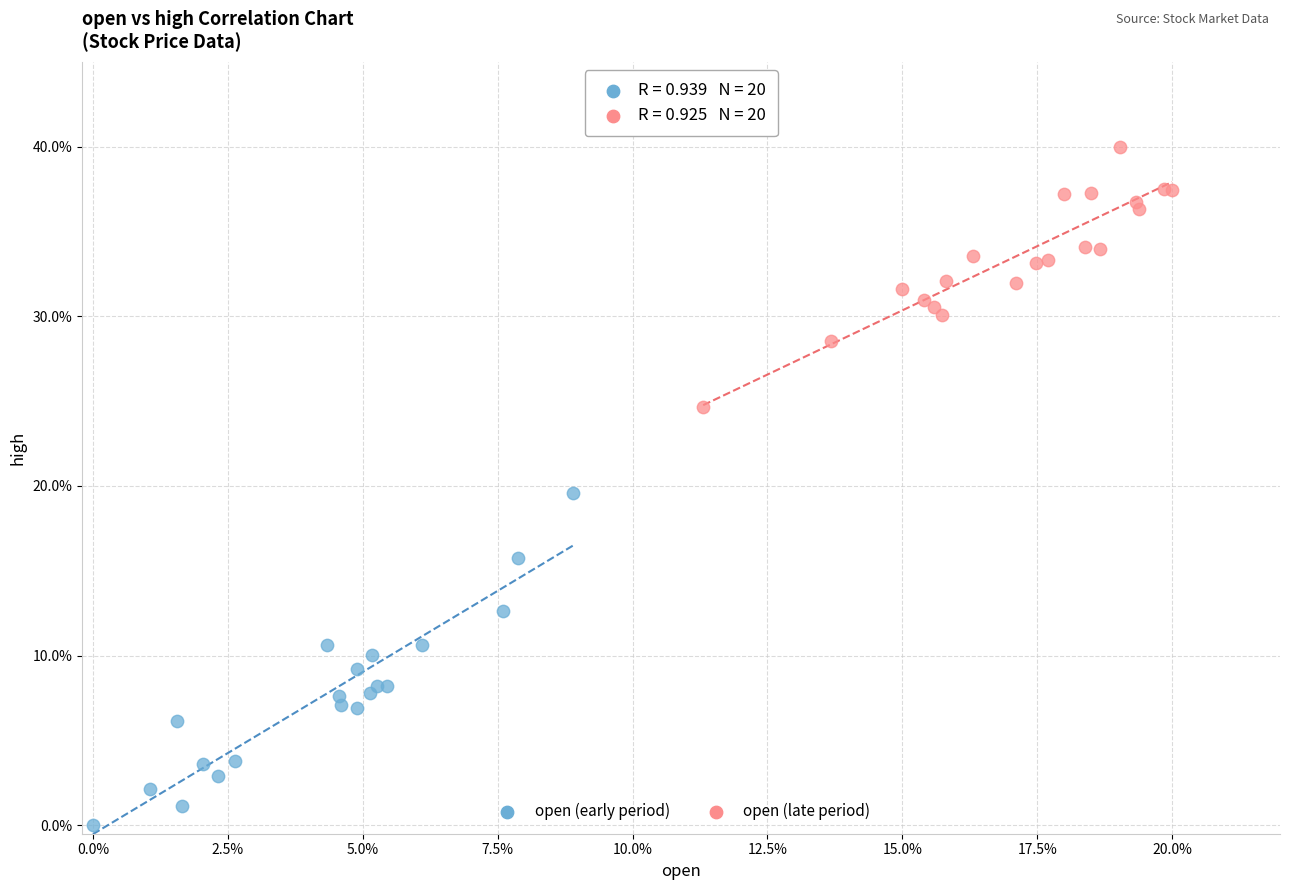

Which series has the widest spread of Y values?

open (early period)